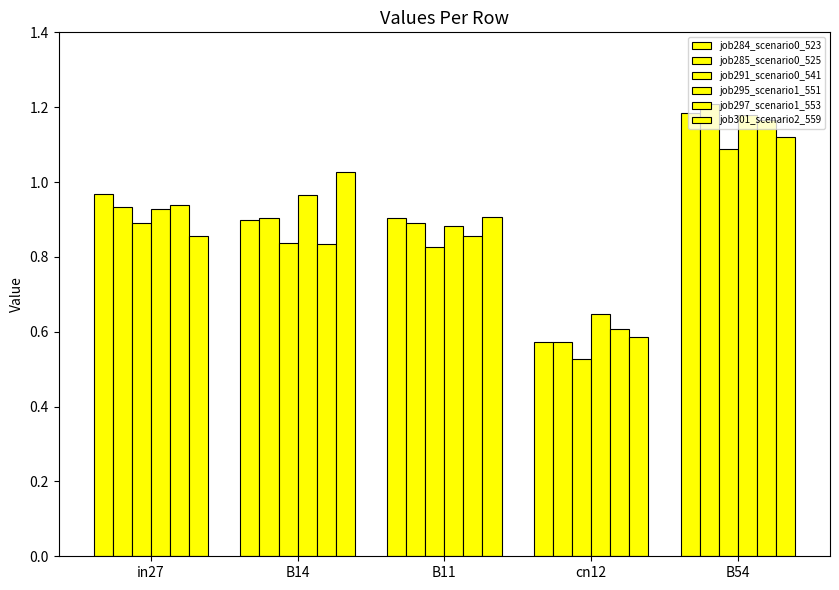

Does the chart contain any negative values?

No